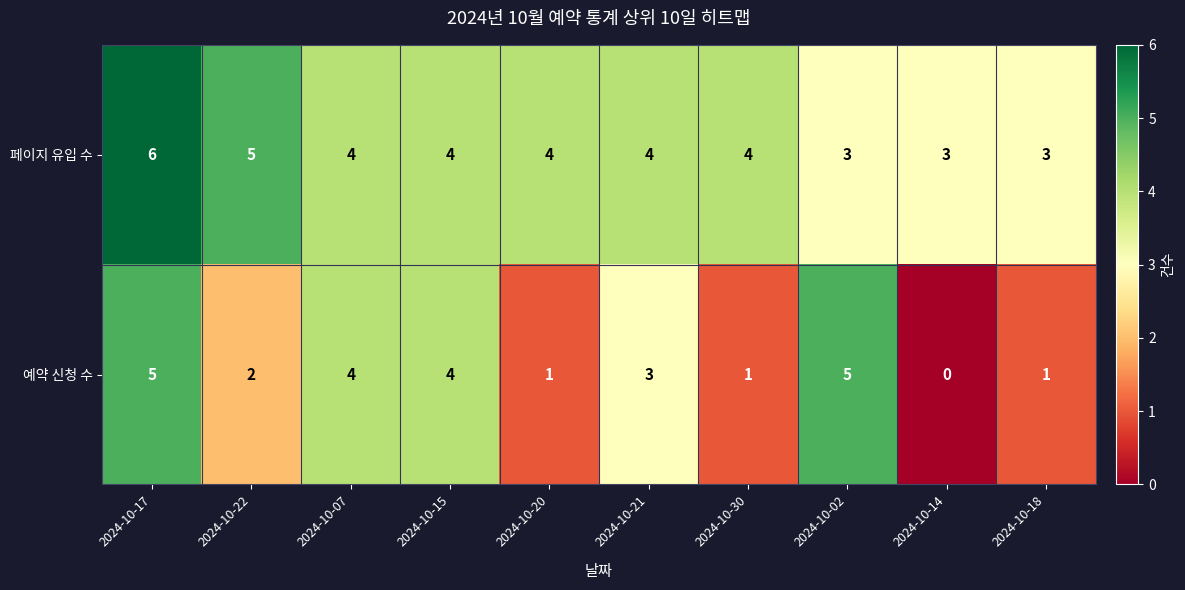

At which category does the chart reach its peak across all series?

2024-10-17